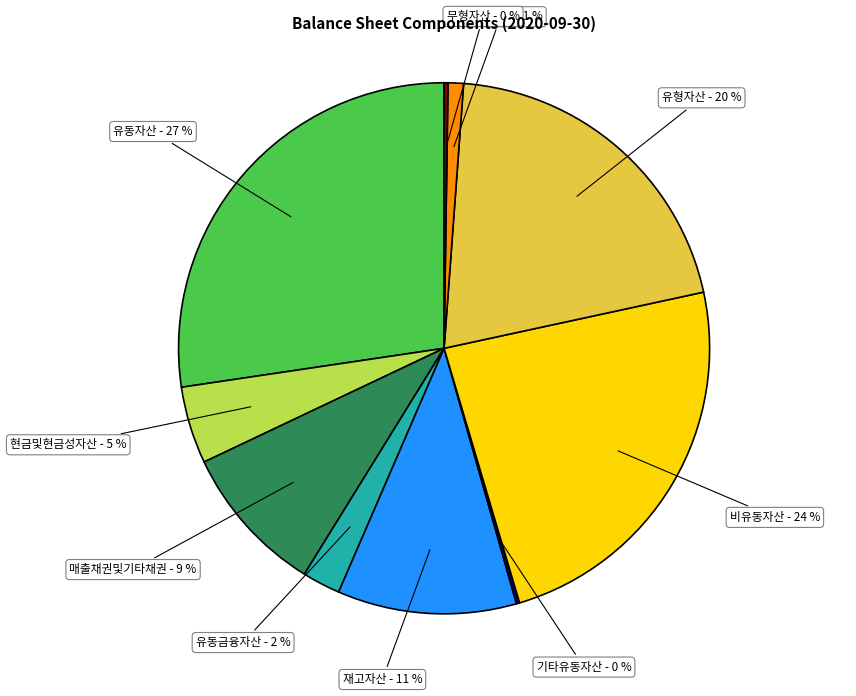

Is 투자부동산 the majority of the pie?

No